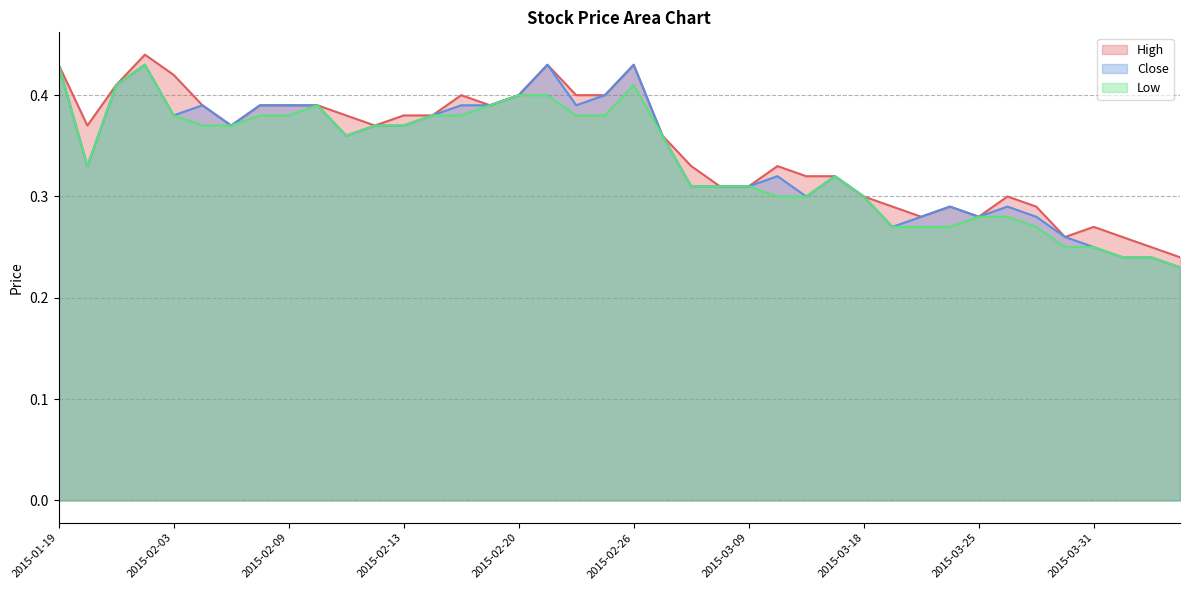

Reading left to right, what are all the values shown in this chart?

High: 0.4	0.4	0.4	0.4	0.4	0.4	0.4	0.4	0.4	0.4	0.4	0.4	0.4	0.4	0.4	0.4	0.4	0.4	0.4	0.4	0.4	0.4	0.3	0.3	0.3	0.3	0.3	0.3	0.3	0.3	0.3	0.3	0.3	0.3	0.3	0.3	0.3	0.3	0.2	0.2
Close: 0.4	0.3	0.4	0.4	0.4	0.4	0.4	0.4	0.4	0.4	0.4	0.4	0.4	0.4	0.4	0.4	0.4	0.4	0.4	0.4	0.4	0.4	0.3	0.3	0.3	0.3	0.3	0.3	0.3	0.3	0.3	0.3	0.3	0.3	0.3	0.3	0.2	0.2	0.2	0.2
Low: 0.4	0.3	0.4	0.4	0.4	0.4	0.4	0.4	0.4	0.4	0.4	0.4	0.4	0.4	0.4	0.4	0.4	0.4	0.4	0.4	0.4	0.4	0.3	0.3	0.3	0.3	0.3	0.3	0.3	0.3	0.3	0.3	0.3	0.3	0.3	0.2	0.2	0.2	0.2	0.2